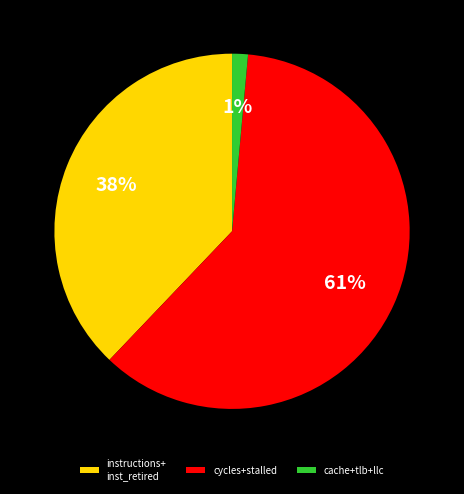

Is the sum of cycles+stalled and instructions+ inst_retired greater than half?

Yes